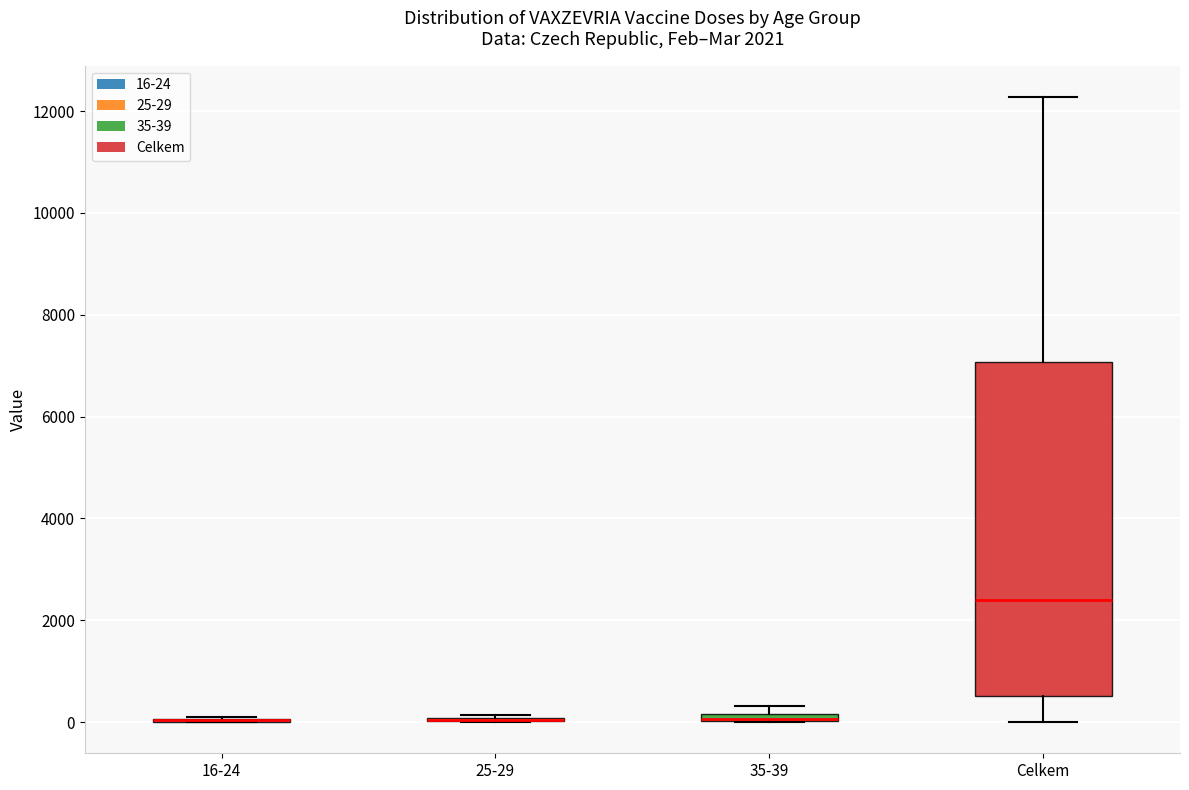

Comparing the boxes themselves (not the whiskers), which one is the tallest?

Celkem